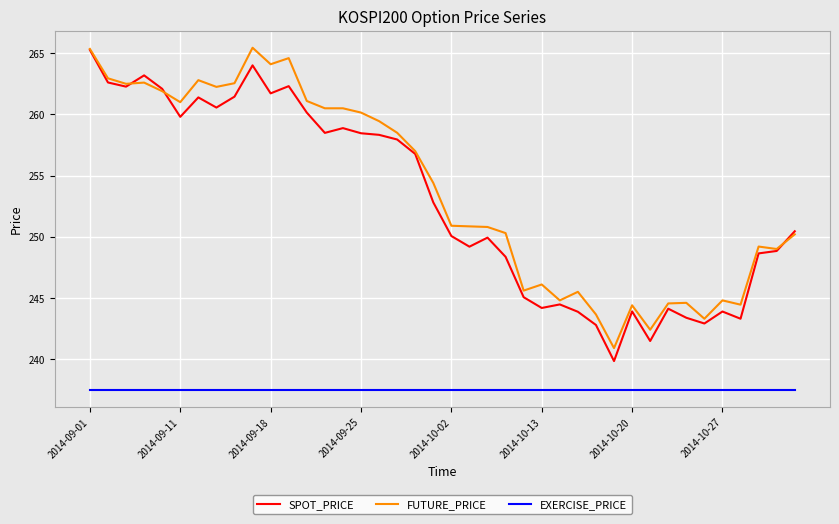

At how many categories does at least one series exceed 240?

40